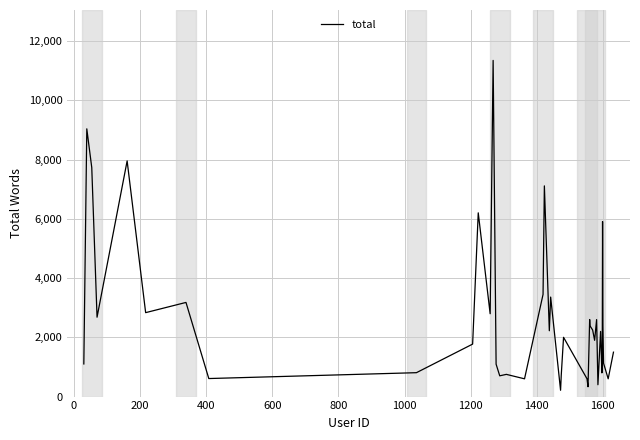

What is the difference between the maximum and minimum values?

11137